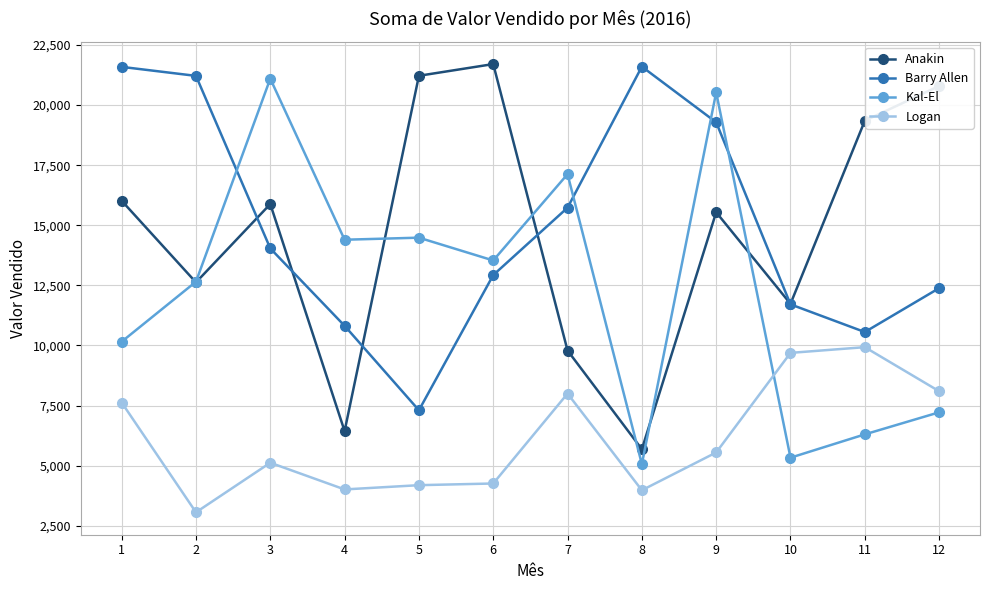

At which category does Kal-El reach its first local peak?

3